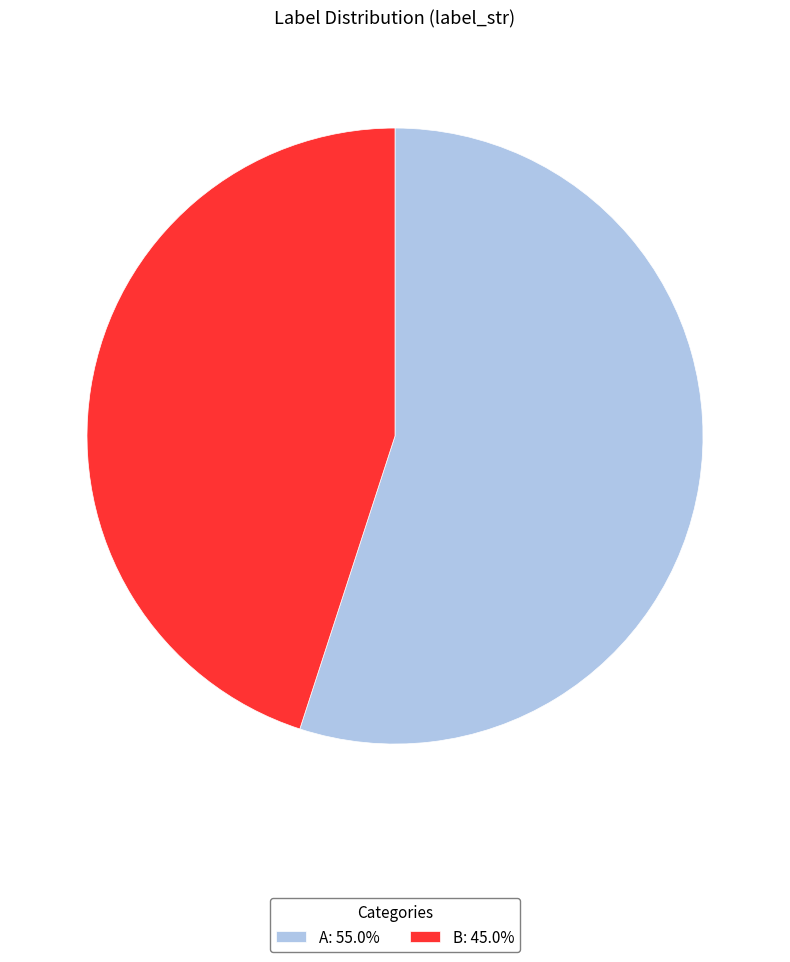

Is it true that B is 31% of the pie?

False